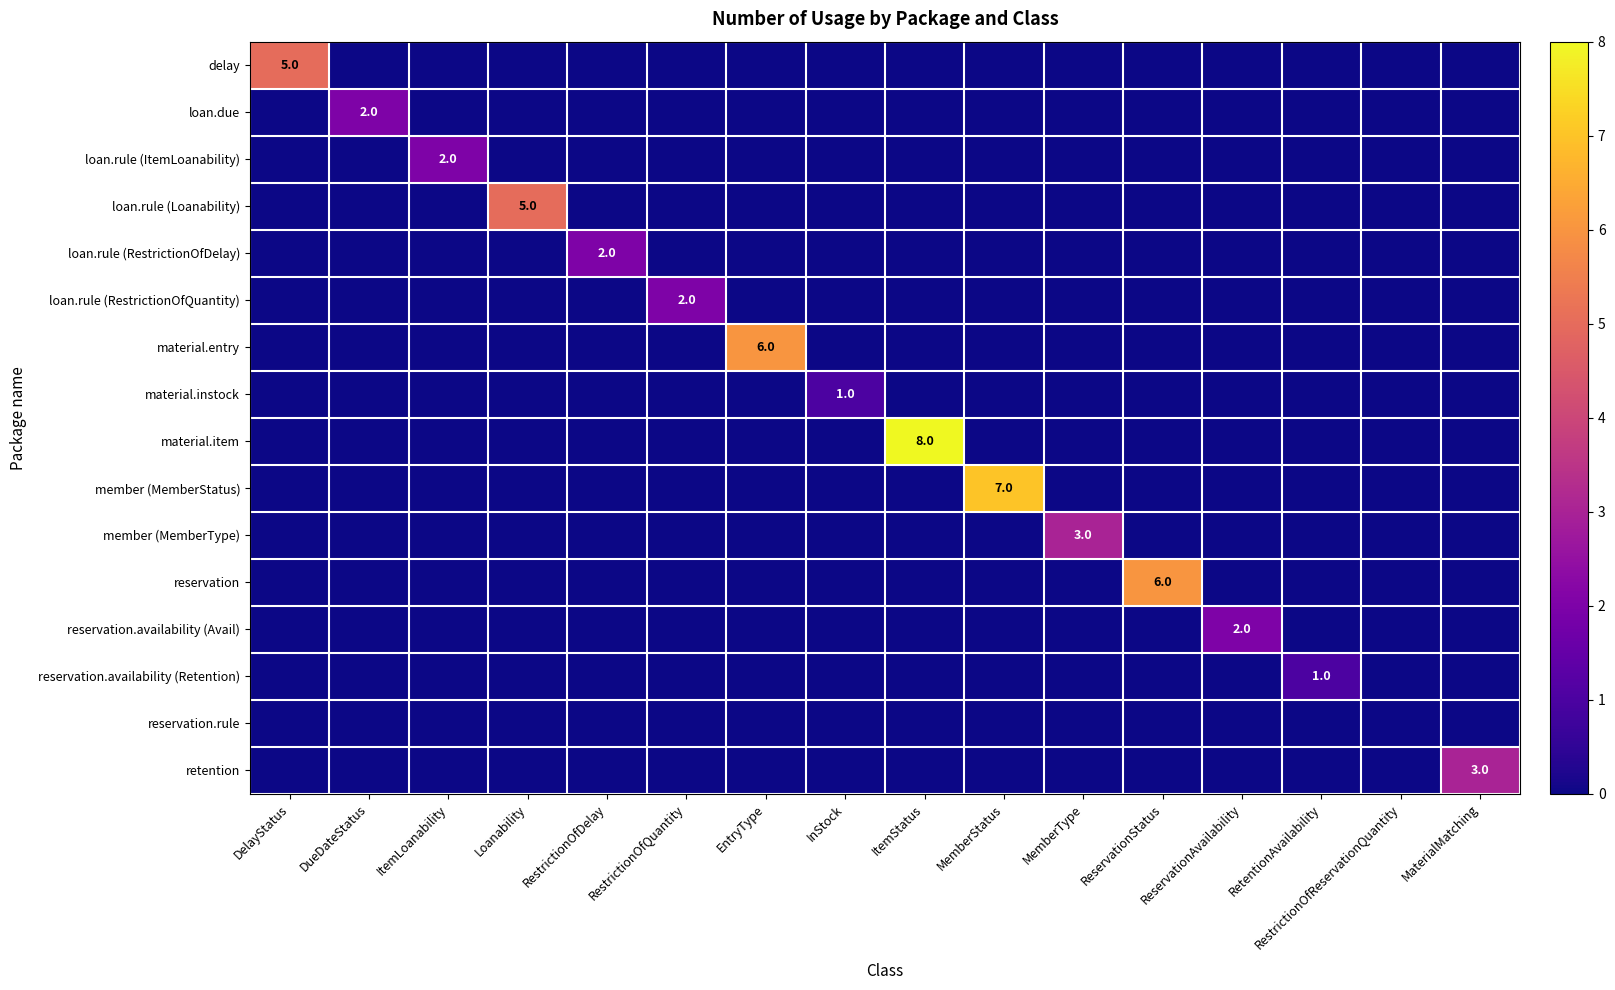

Which category has the highest value in the reservation.rule series?

DelayStatus